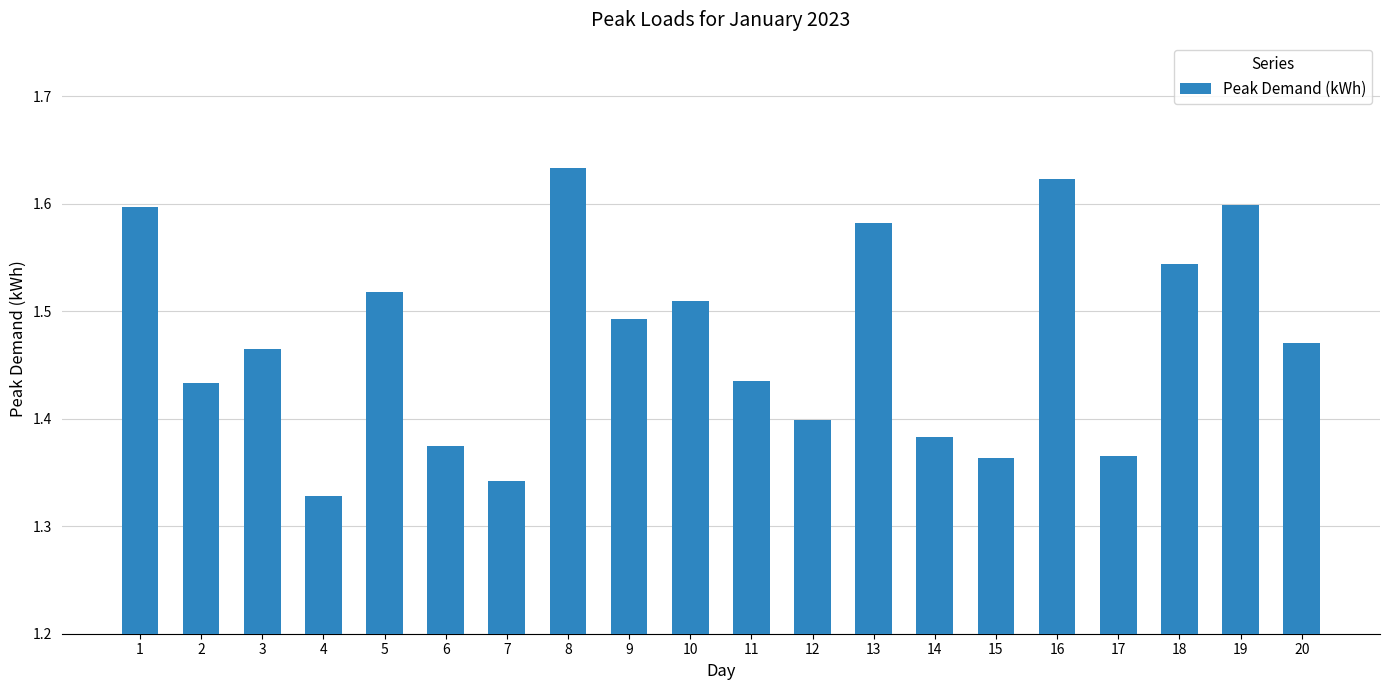

What is the ratio of the value at 4 to the value at 3?

0.9